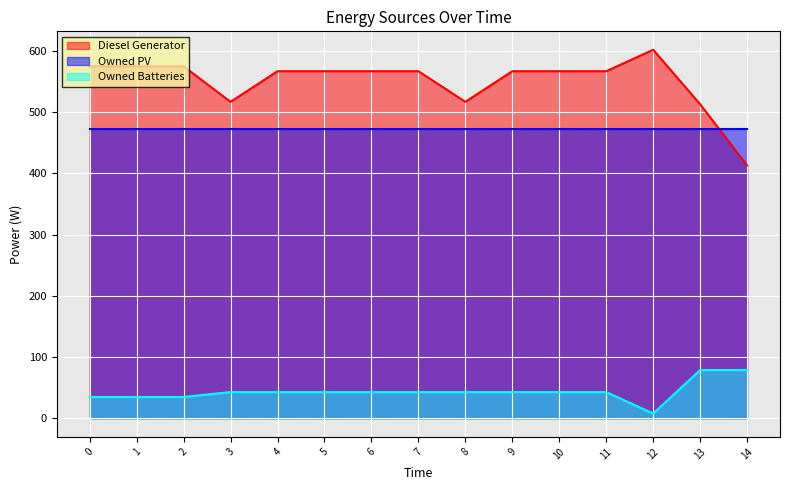

The value of Owned PV at 10 is 640. True or false?

False